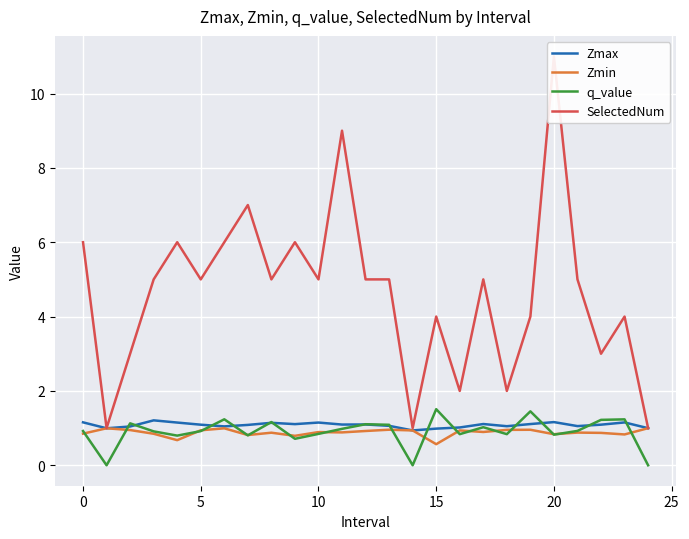

What is the average value of the Zmin series?

0.9